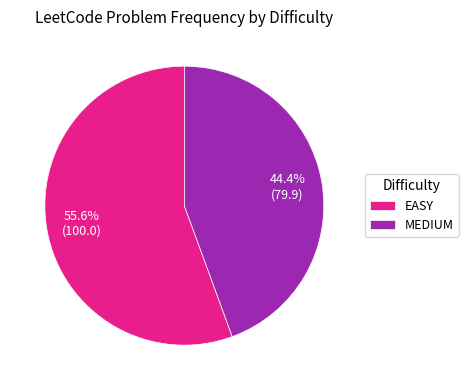

To the nearest percent, what portion does EASY represent?

56%